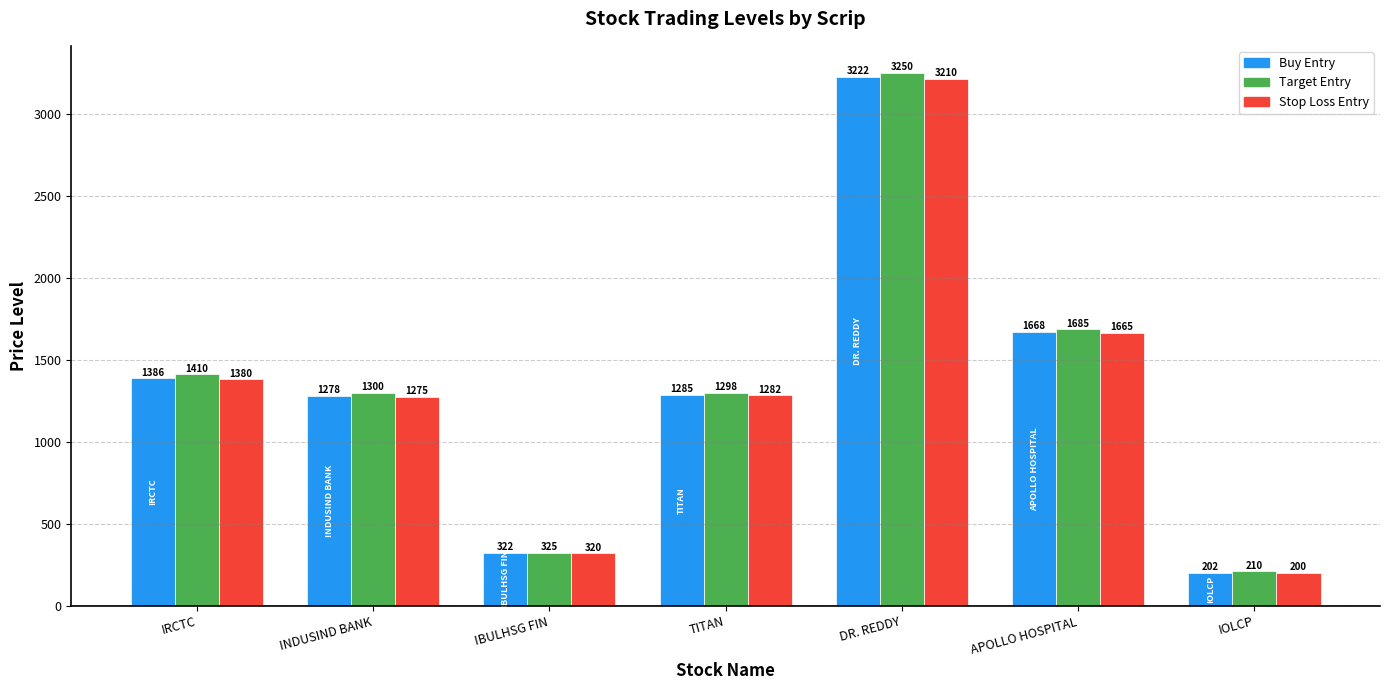

What are all the series names shown in the legend?

Buy Entry, Target Entry, Stop Loss Entry